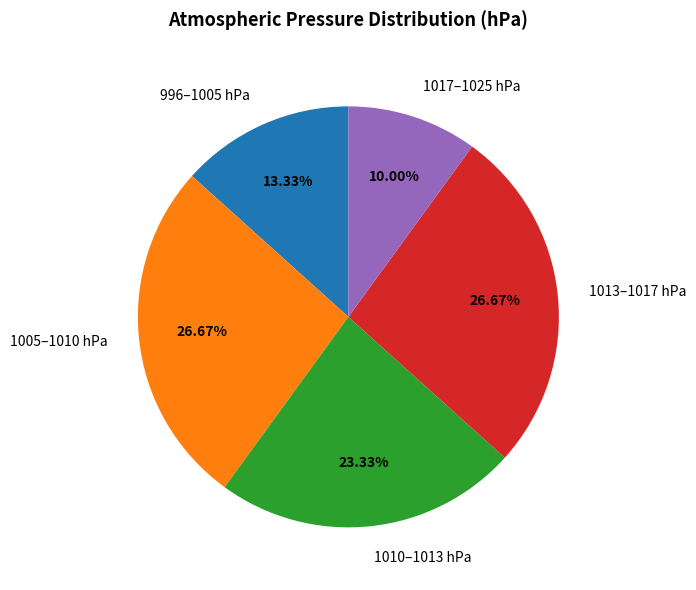

Combined, do 1010–1013 hPa and 996–1005 hPa account for over 50%?

No